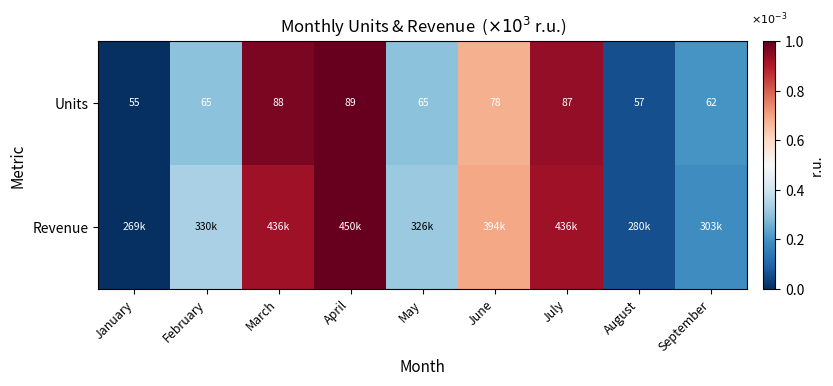

Which category has the highest value in the Units series?

April